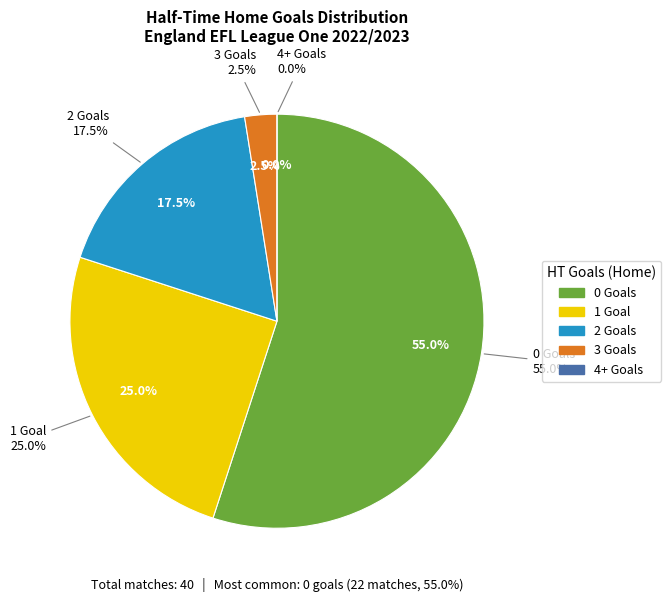

Does 1 account for over 50% of the chart?

No